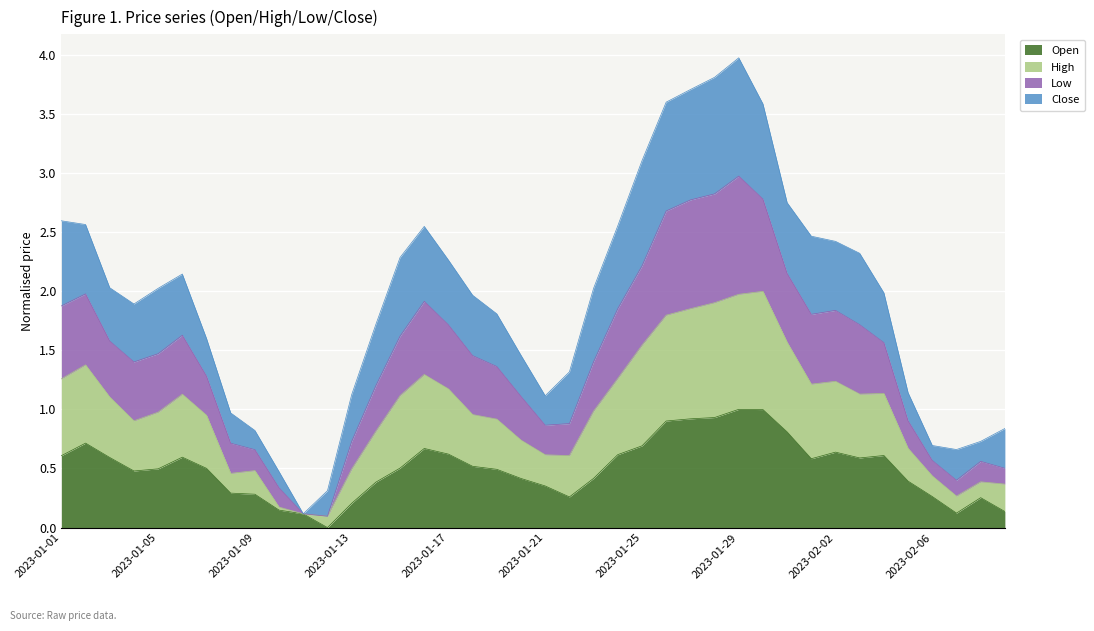

The Open series shows 0.6 at 2023-01-24. True or false?

True